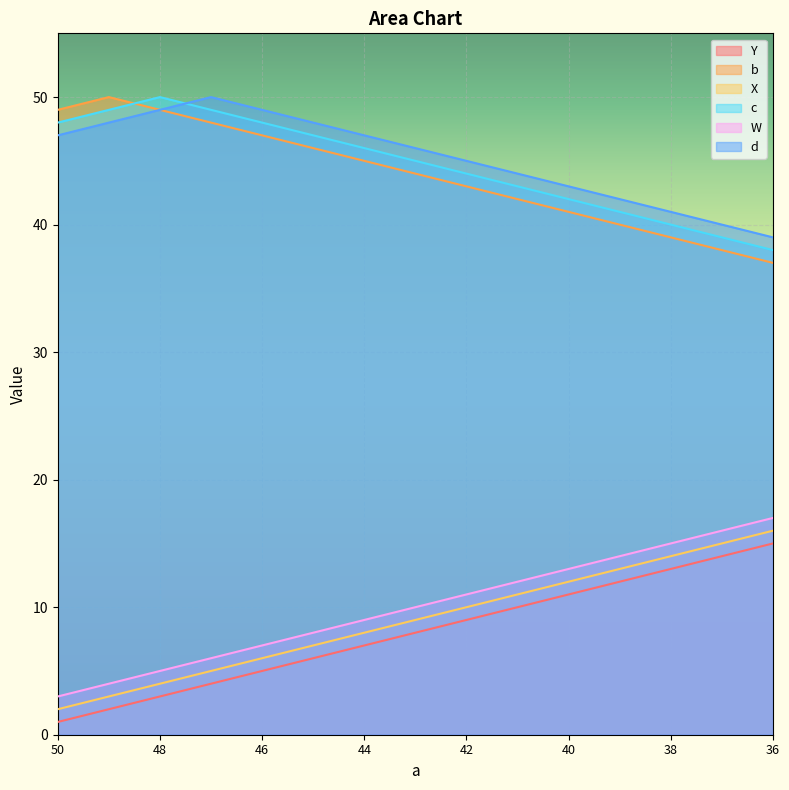

How many data points in b are above 44?

7